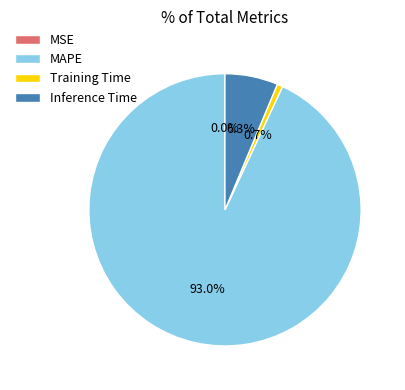

What is the largest slice in the pie chart?

MAPE